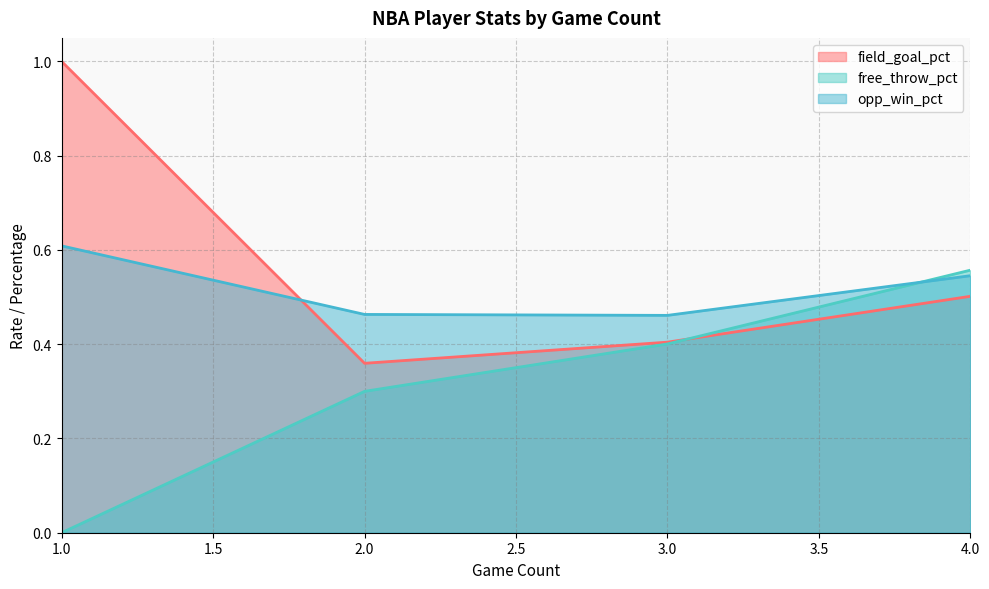

Rank the series by their maximum value, from lowest to highest.

free_throw_pct, opp_win_pct, field_goal_pct